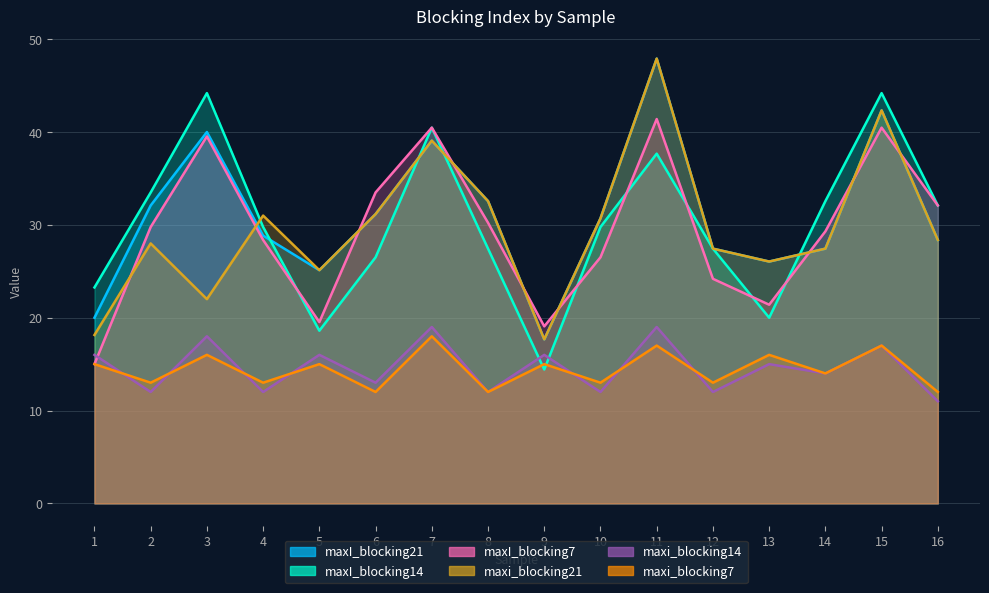

Between 14 and 11, which is larger?

11